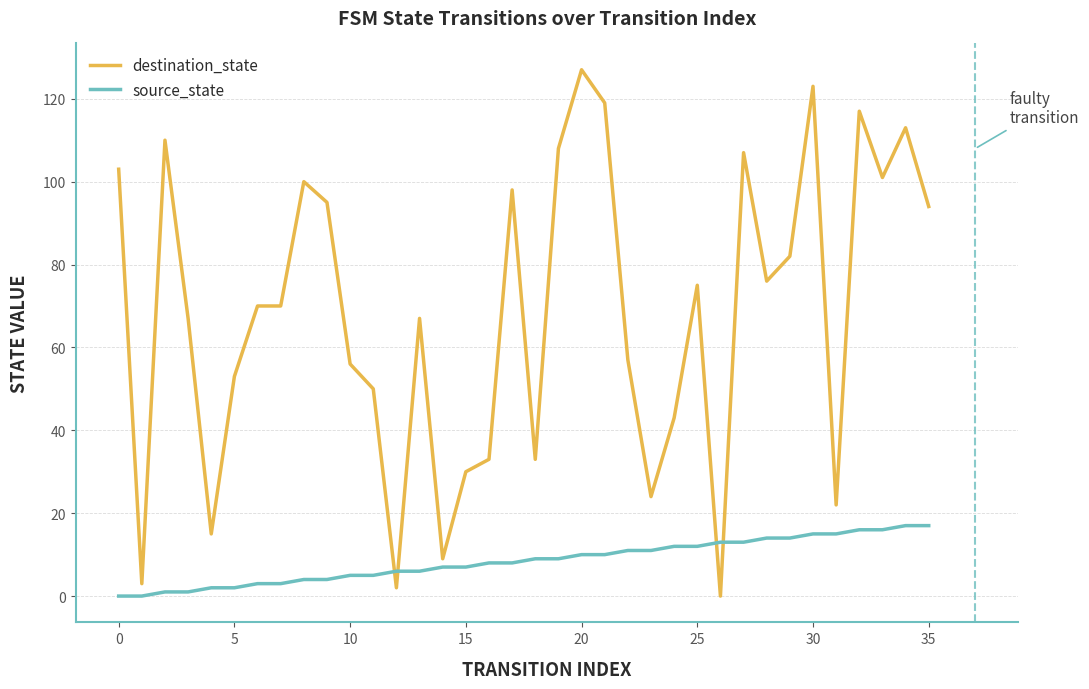

What is the highest value of the source_state series?

17